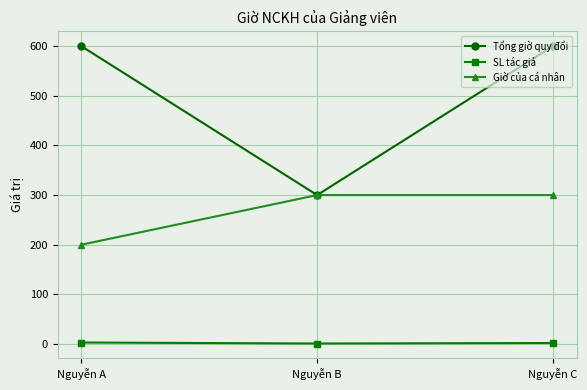

What is the difference between the maximum and minimum values in the Tổng giờ quy đổi series?

300